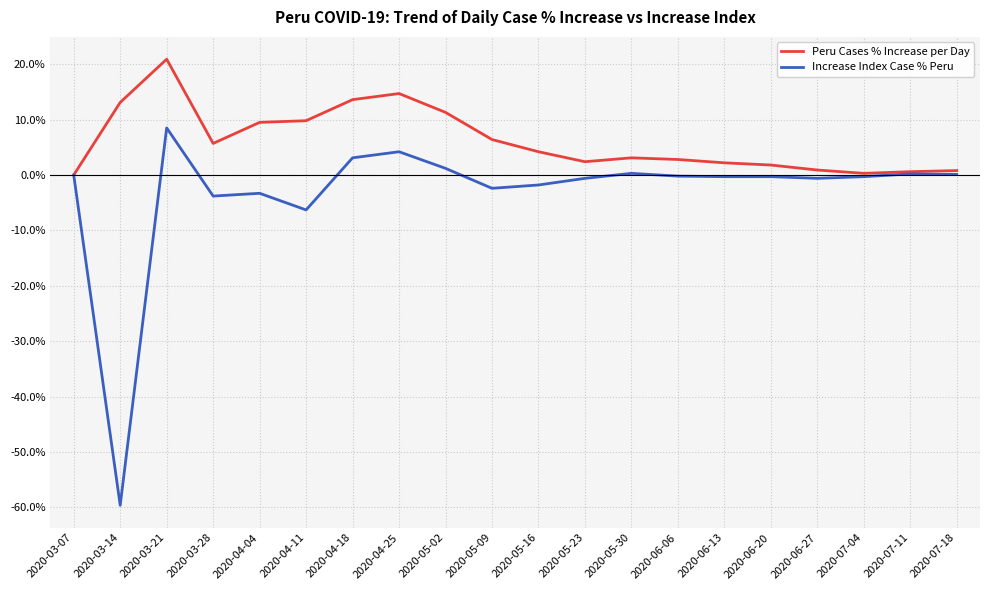

At which category does the chart reach its peak across all series?

2020-03-21